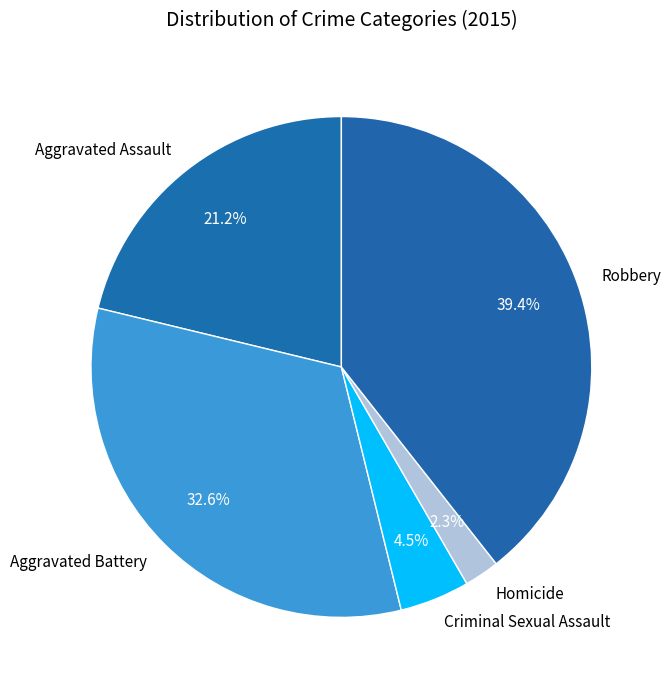

To the nearest percent, what is the combined percentage of Robbery and Aggravated Battery?

72%